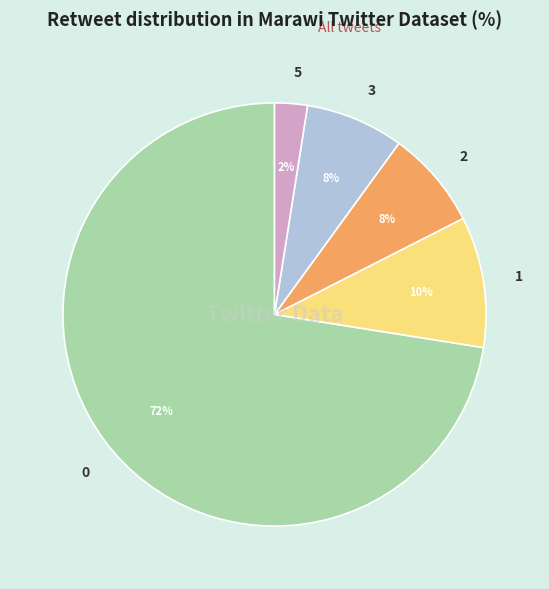

Do 2 and 3 together represent more than half of the pie?

No